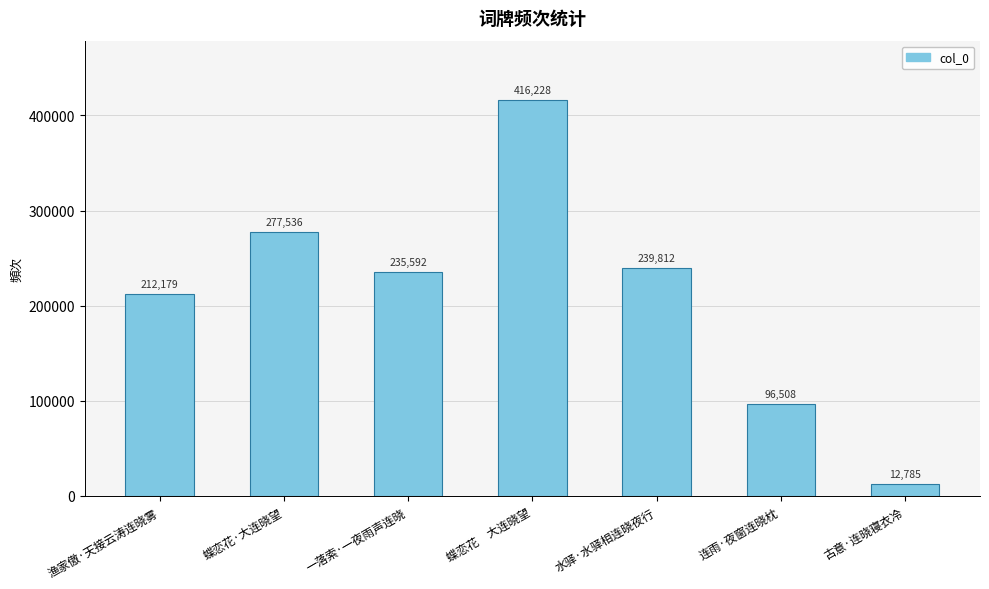

True or false: the data shows 277536 at 蝶恋花·大连晓望.

True